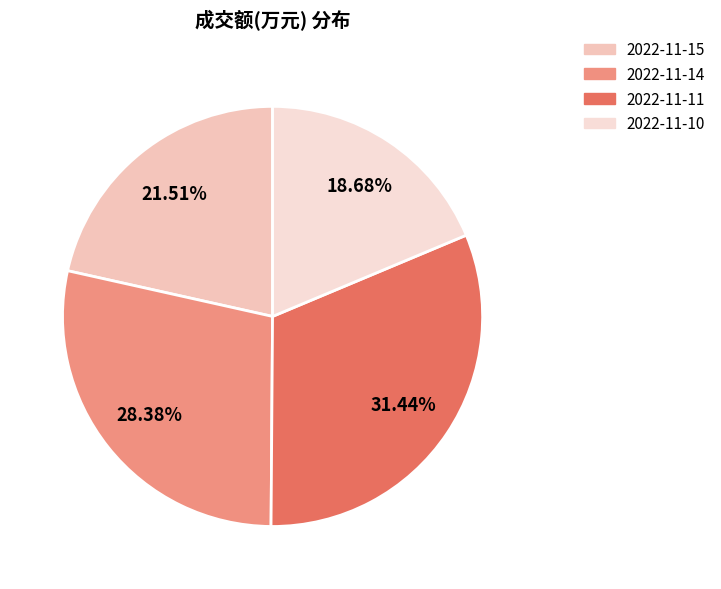

Is 2022-11-11 the majority of the pie?

No